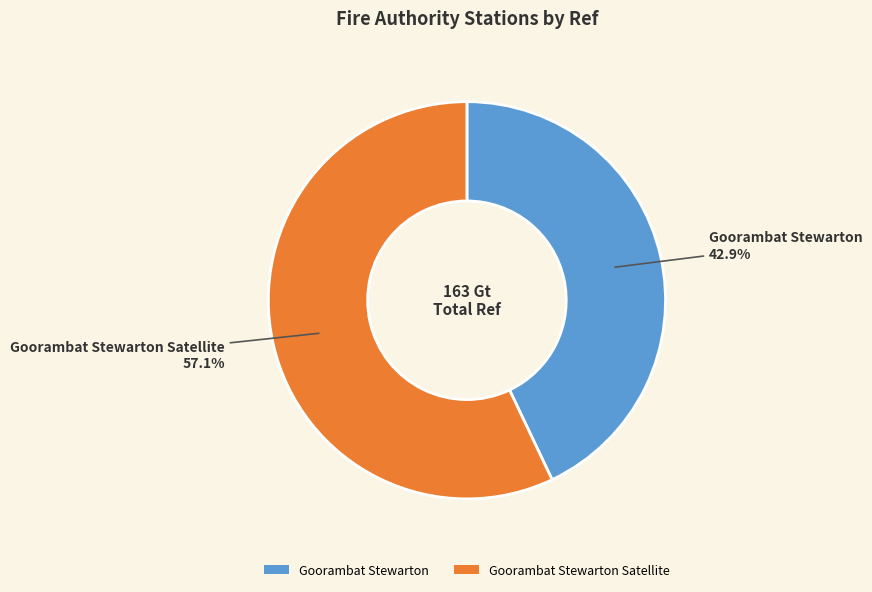

Which slice is the largest?

Goorambat Stewarton Satellite